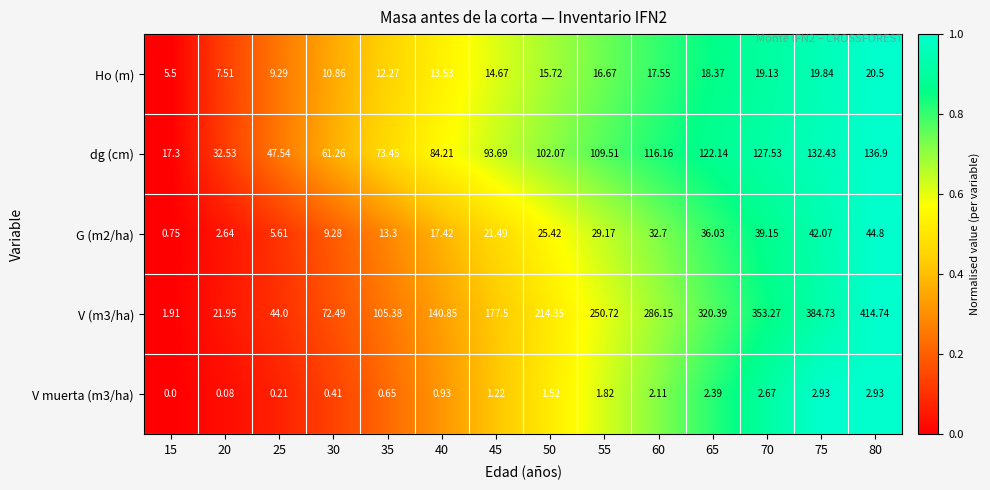

Is the value of V muerta (m3/ha) at 55 greater than the value of G (m2/ha) at 35?

No